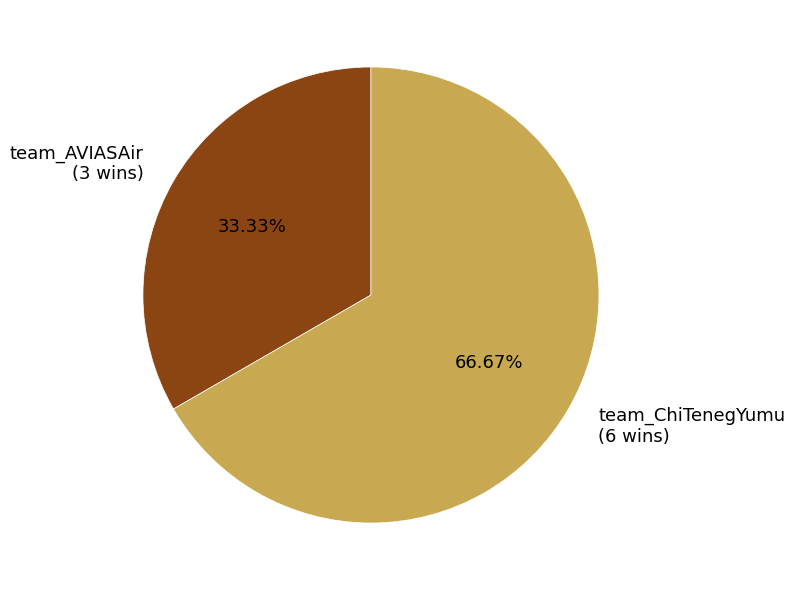

What percentage is NOT represented by team_AVIASAir?

66.7%